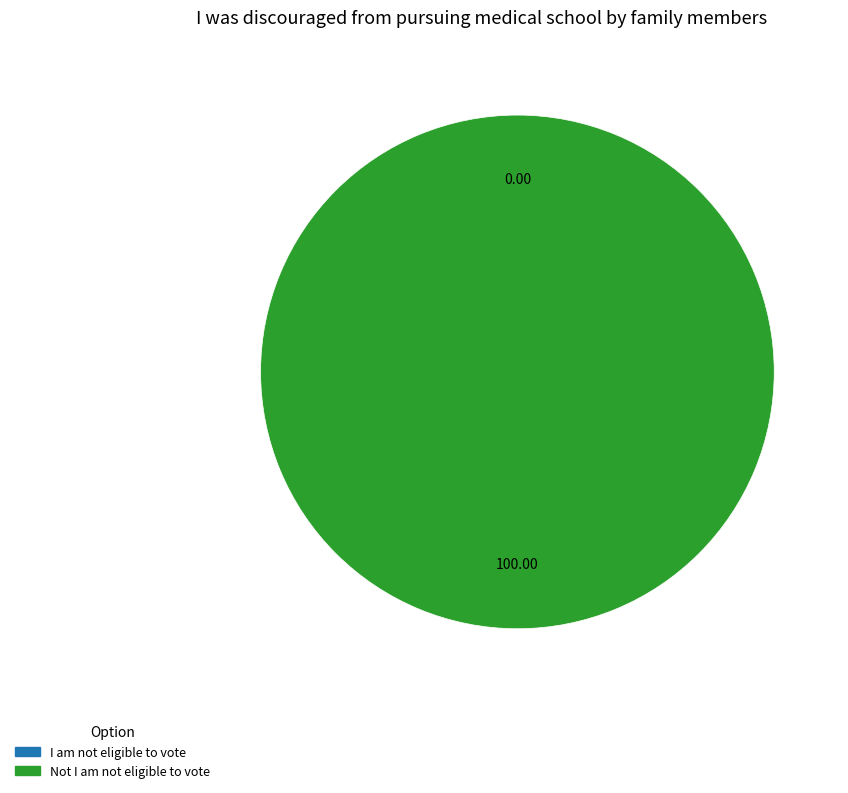

Does Not I am not eligible to vote represent more than half of the total?

Yes